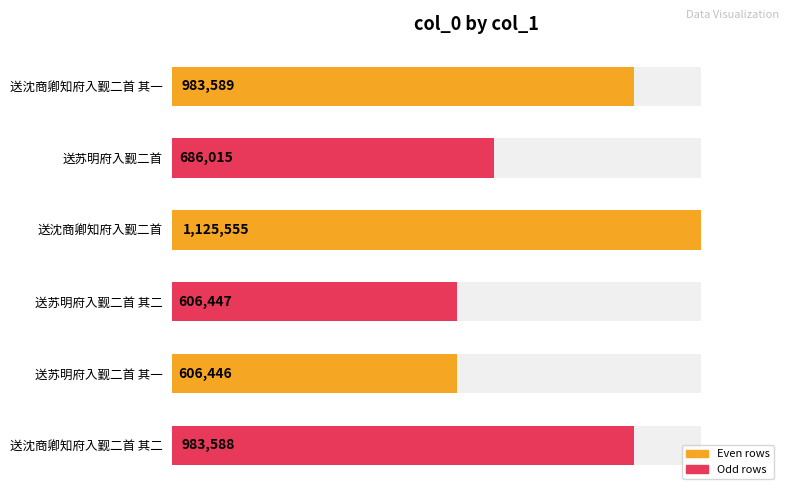

Reading right to left, transcribe all the data shown in this chart.

983588	606446	606447	1125555	686015	983589